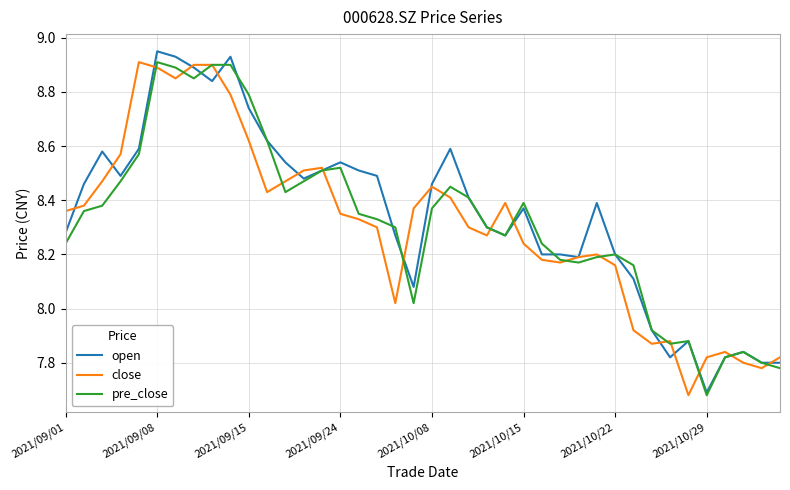

Does the chart display data point markers on the line(s)?

No